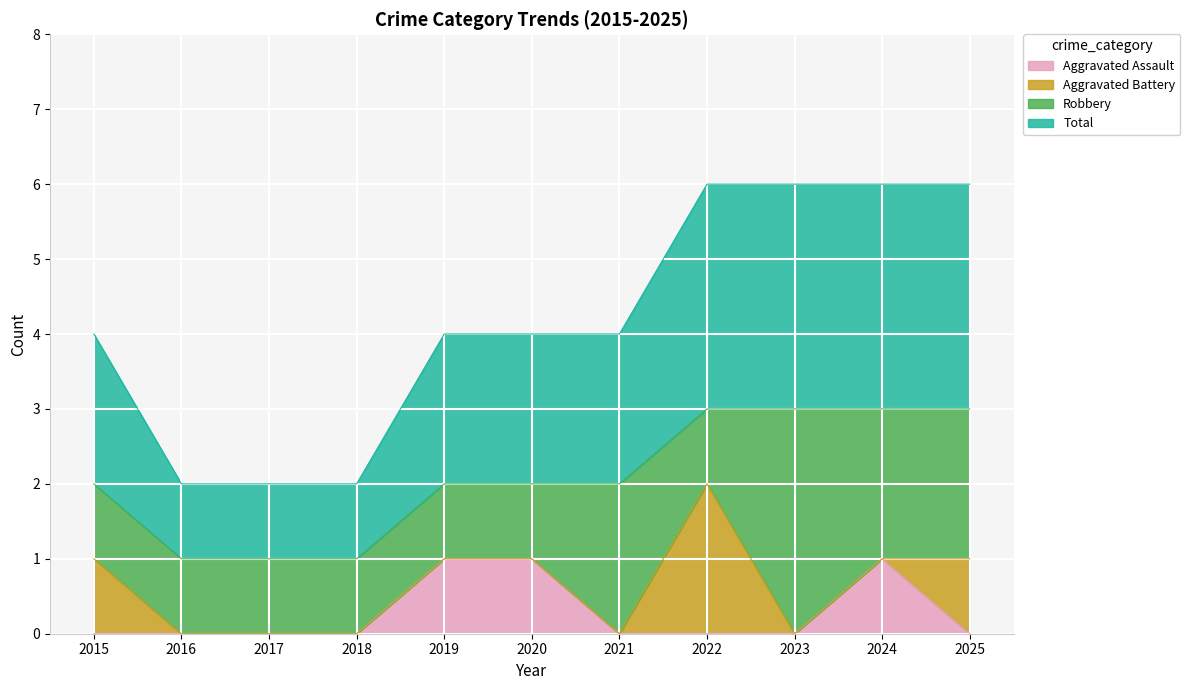

What is the approximate value of Total at 2025?

3